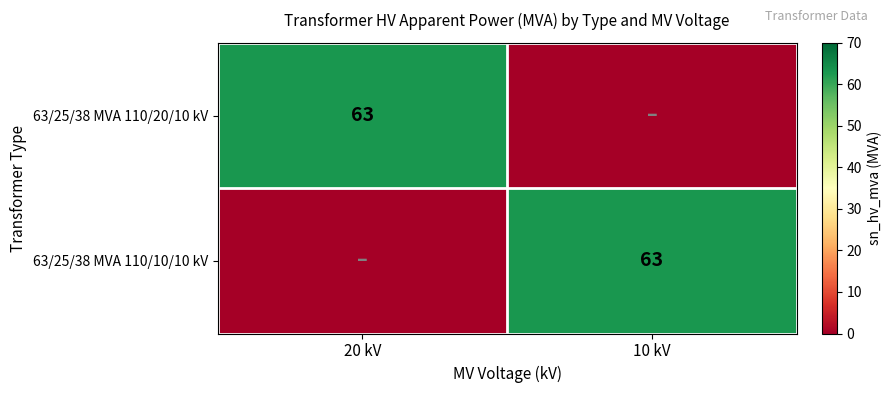

The value of 63/25/38 MVA 110/10/10 kV at 10 kV is 107. True or false?

False